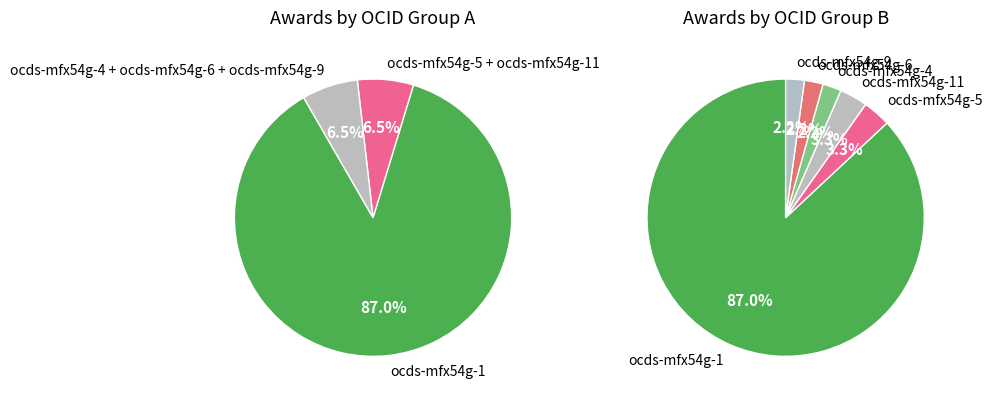

How many slices are in this pie chart?

6